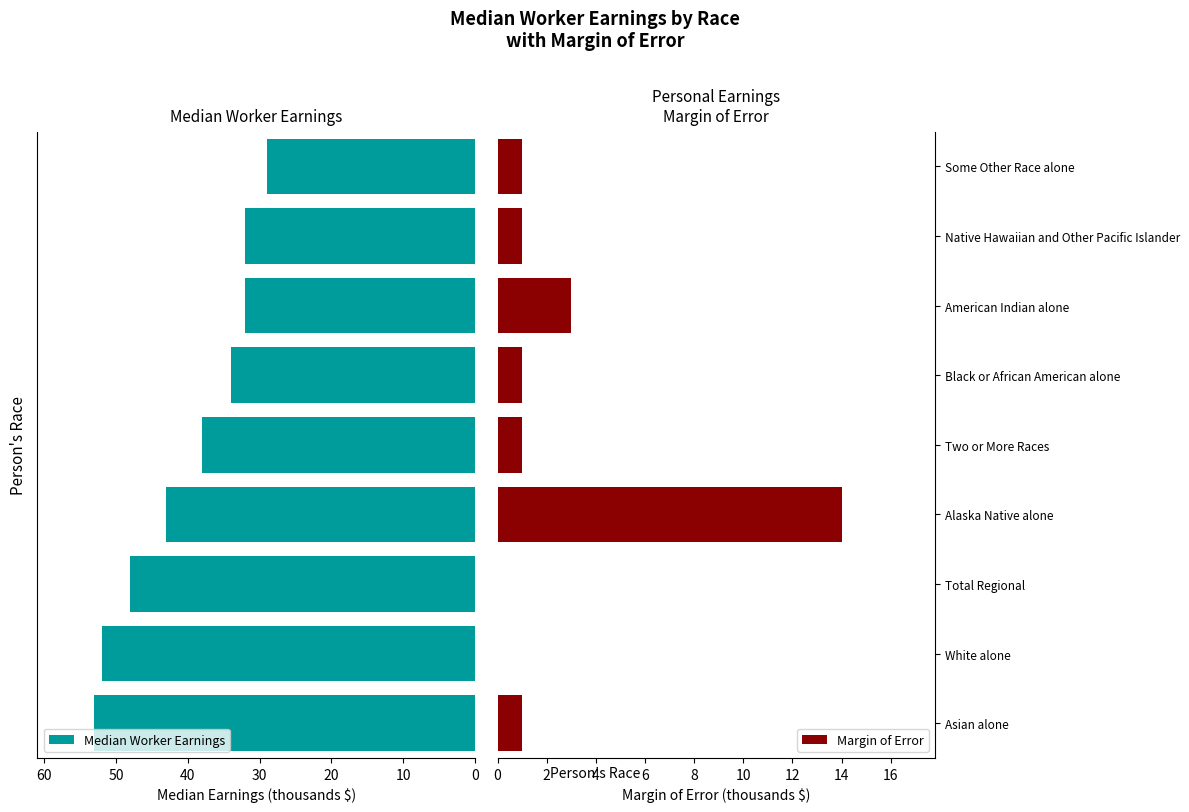

What is the sum of all Median Worker Earnings values?

361